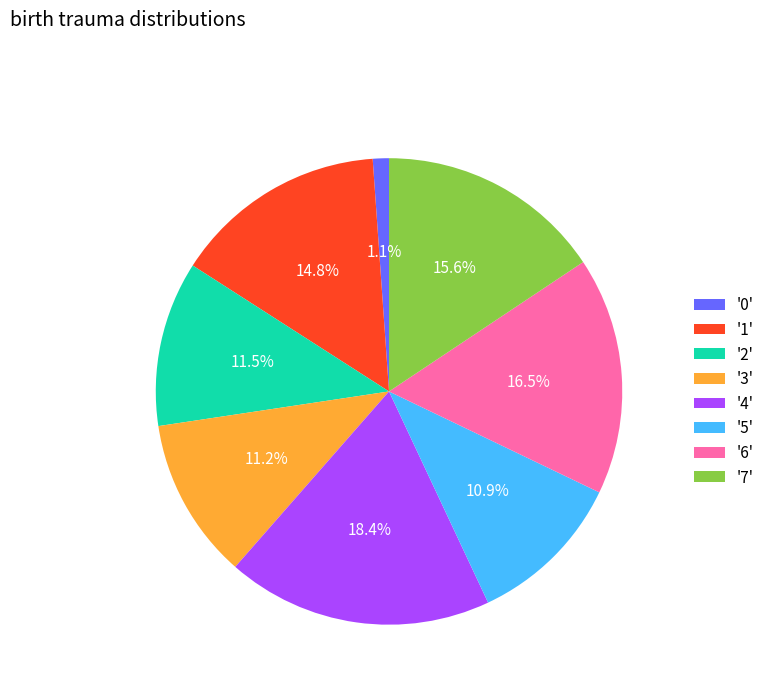

Which slice is the largest?

'4'